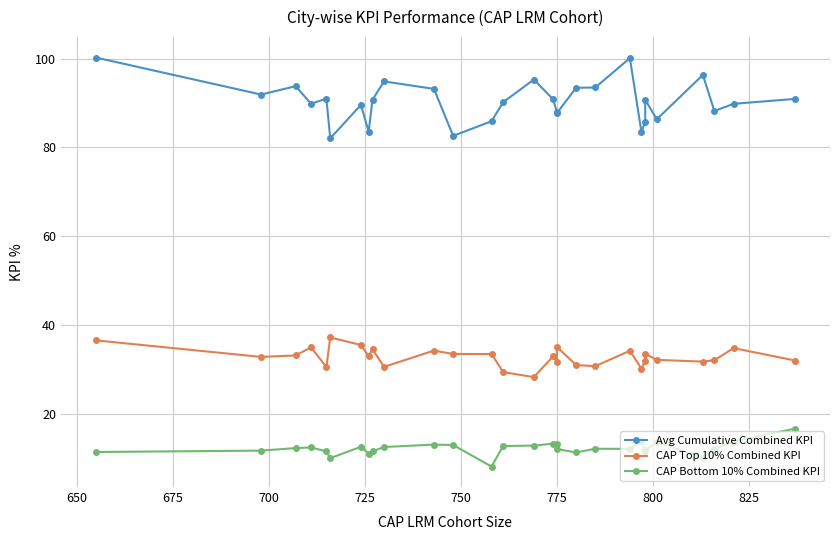

At 775, list the series in order from smallest to largest.

CAP Bottom 10% Combined KPI, CAP Top 10% Combined KPI, Avg Cumulative Combined KPI